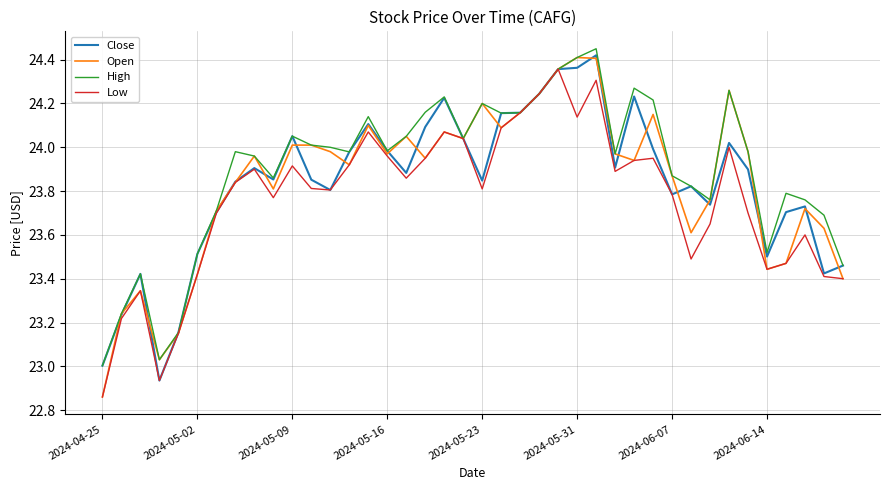

In High, how many points are higher than both neighbors (excluding endpoints)?

10